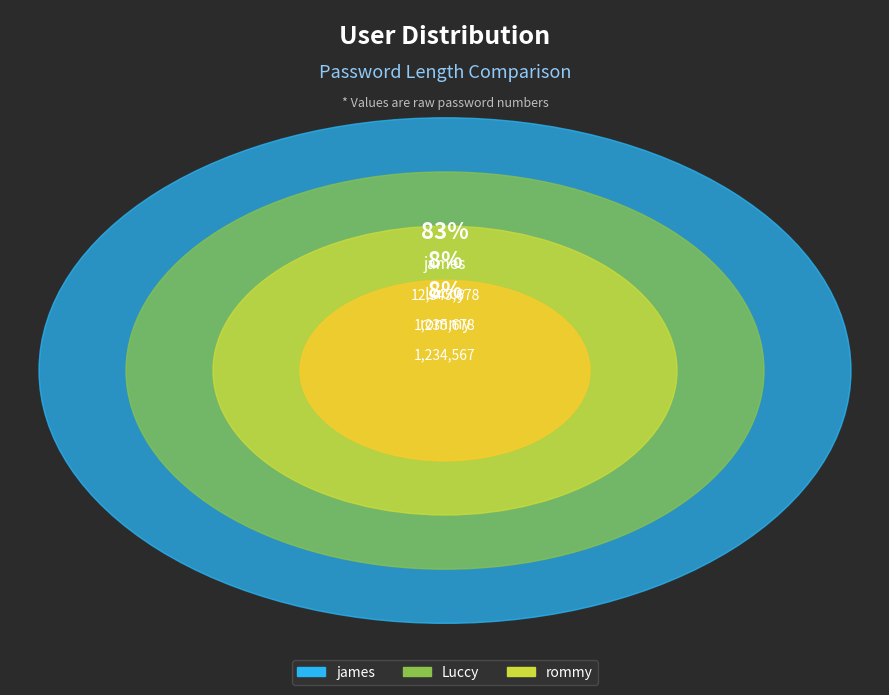

Do Luccy and james together represent more than half of the pie?

Yes